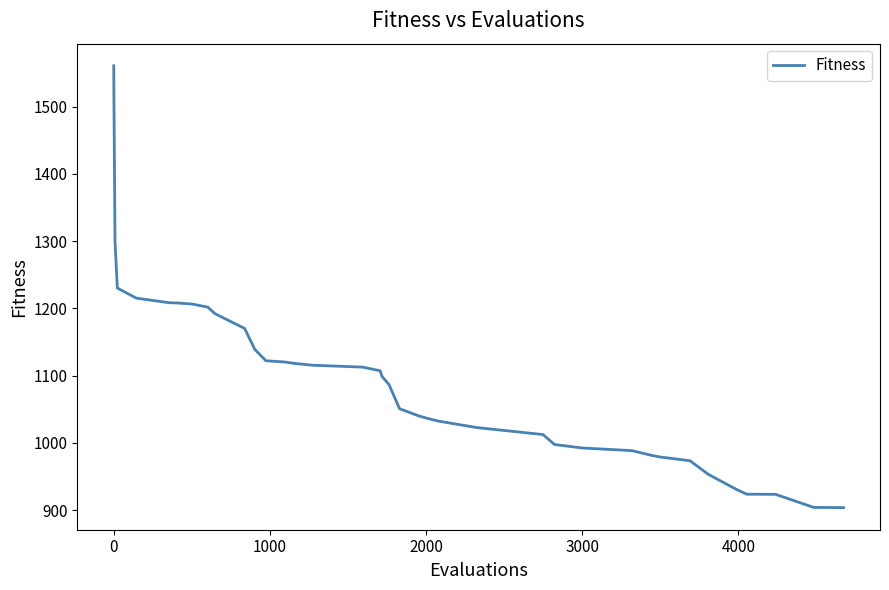

What is the maximum value shown in the chart?

1560.9